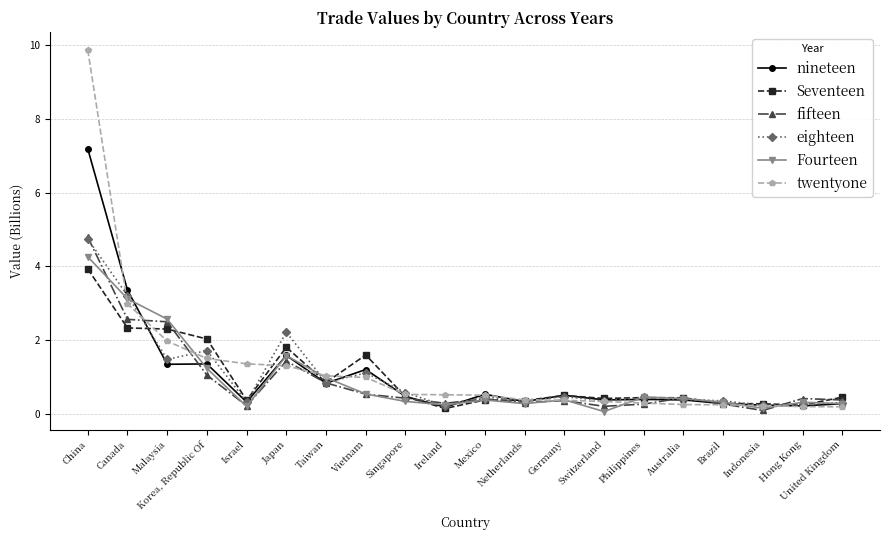

What is the value of the eighteen point at the 17th from the left?

0.4